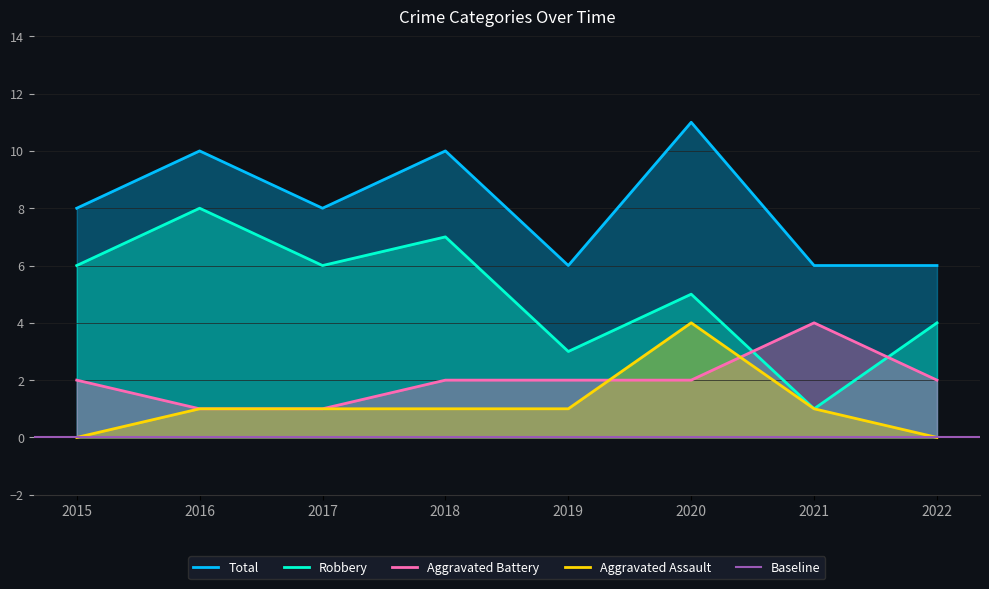

What is the sum of all Robbery values?

40